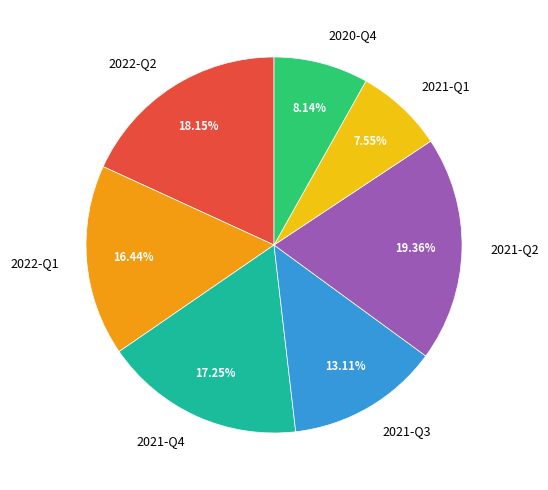

Does 2020-Q4 account for over 50% of the chart?

No